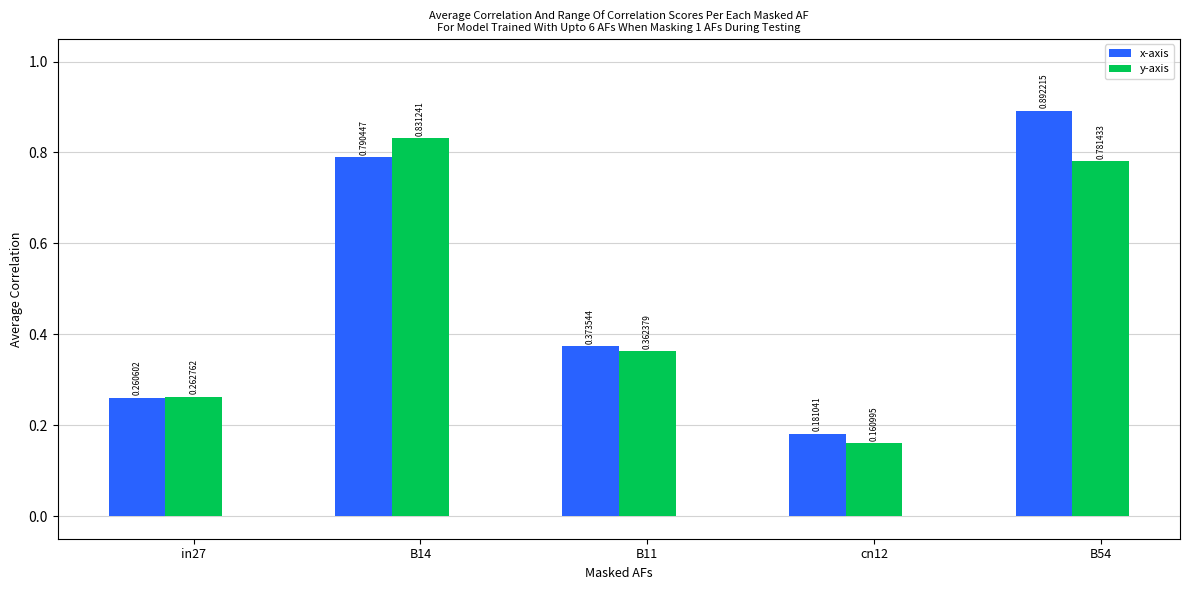

What is the total value across all series at B11?

0.7